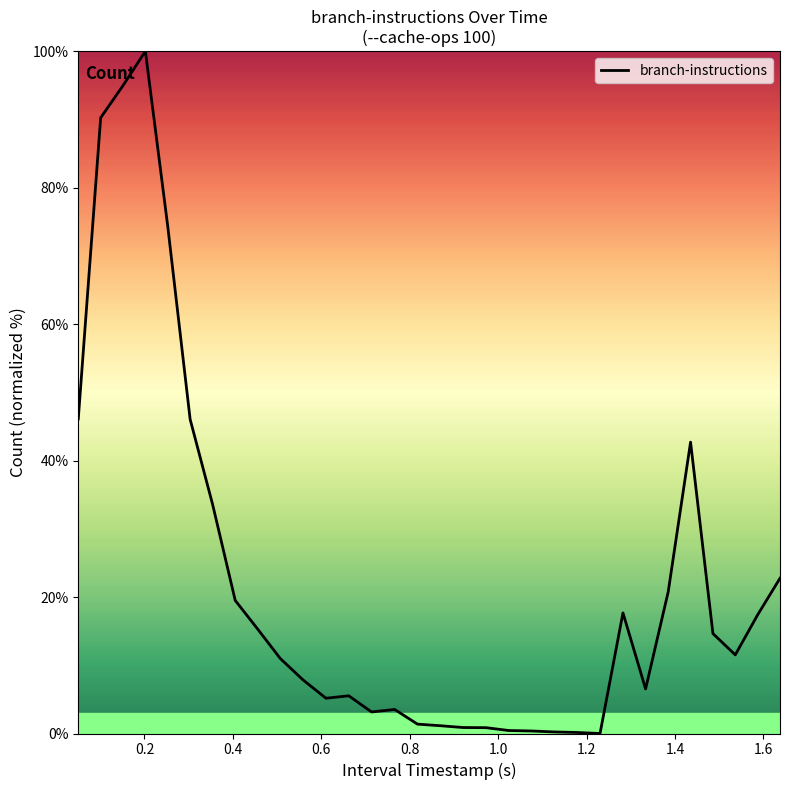

What is the greatest value displayed?

100.0